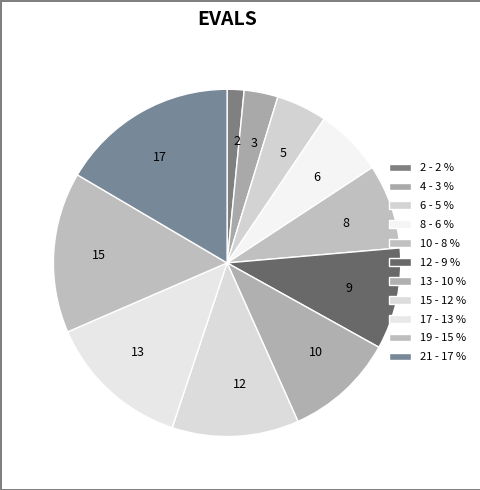

Which category has the smallest portion of the pie?

2